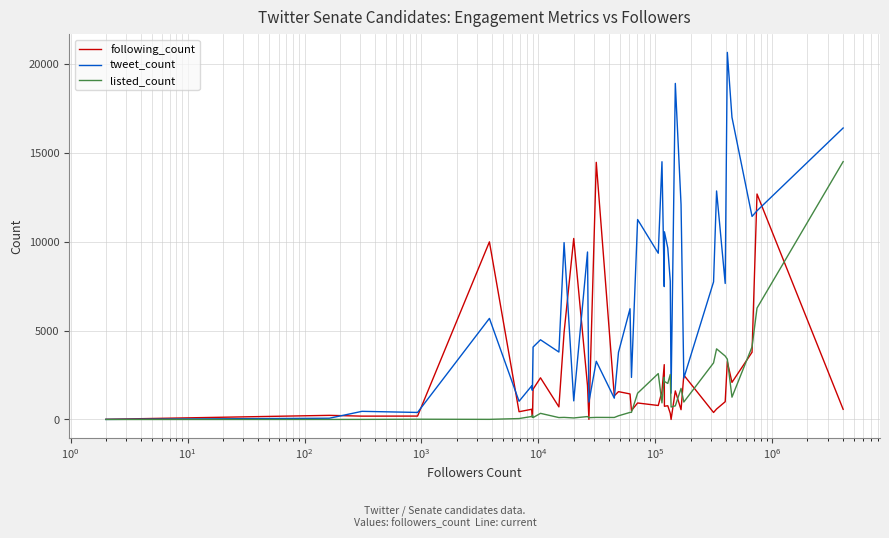

What is the greatest value displayed?

20668